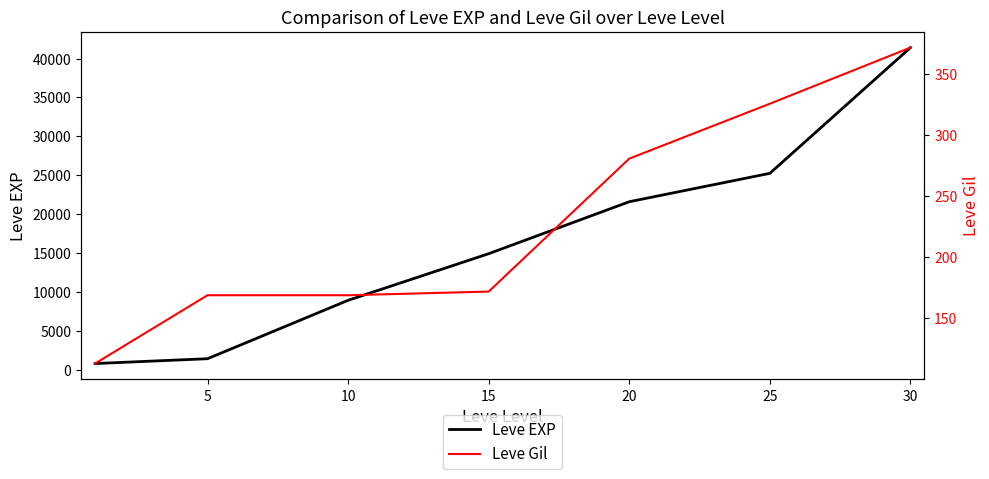

At which label is Leve EXP closest to 21105?

20